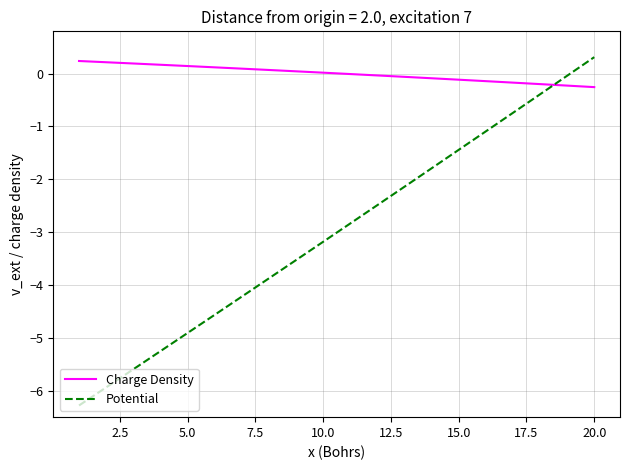

What is the maximum value shown in the chart?

0.3